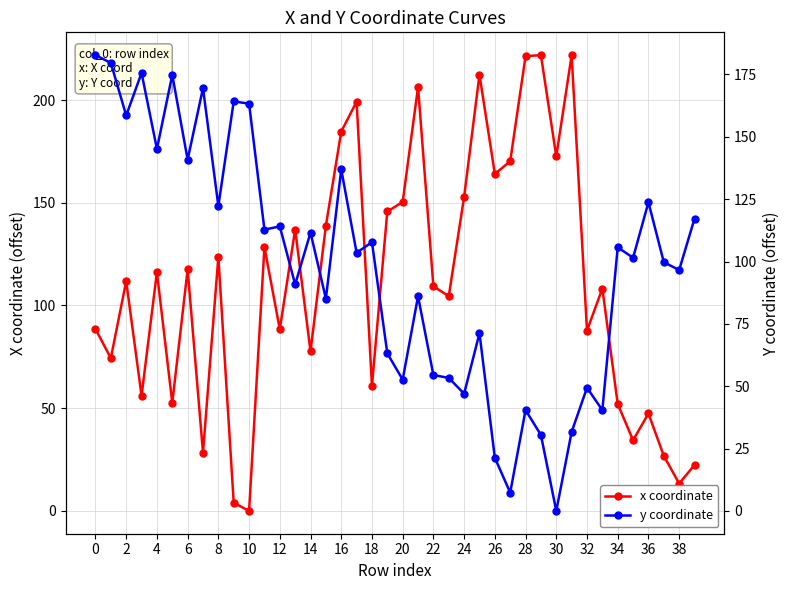

How many data points in x coordinate are above 111?

20